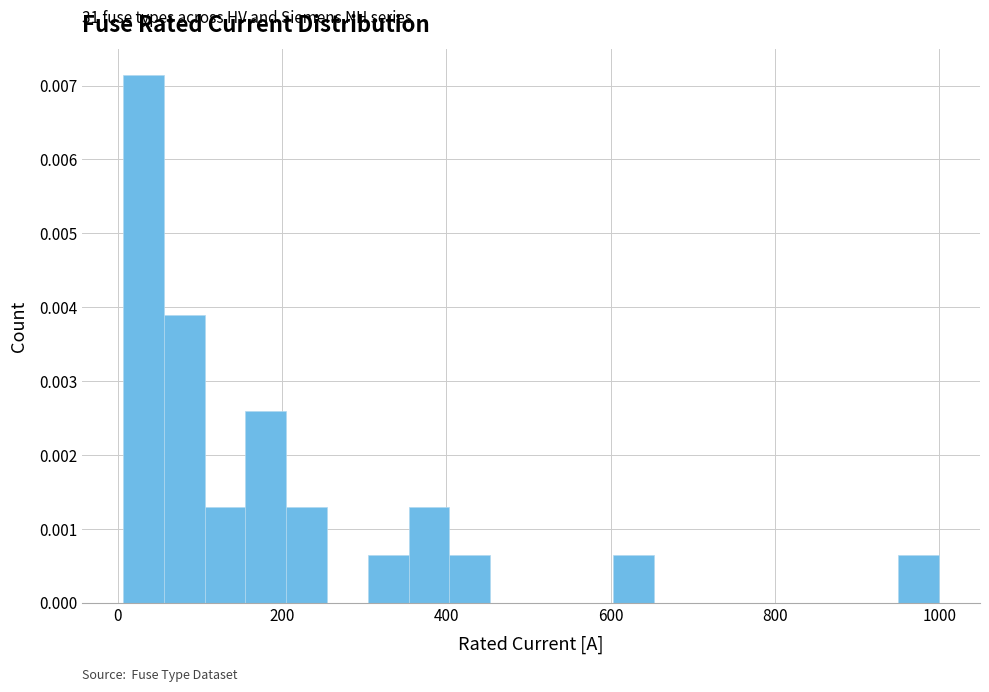

Around what value on the x-axis is the tallest bar? Give the approximate position of its centre, as read against the axis.

40